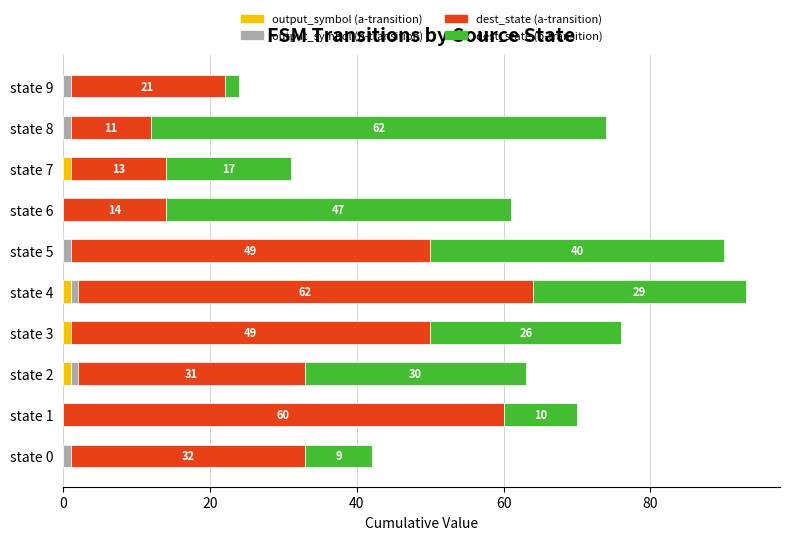

The output_symbol (a-transition) series shows 1 at state 3. True or false?

True